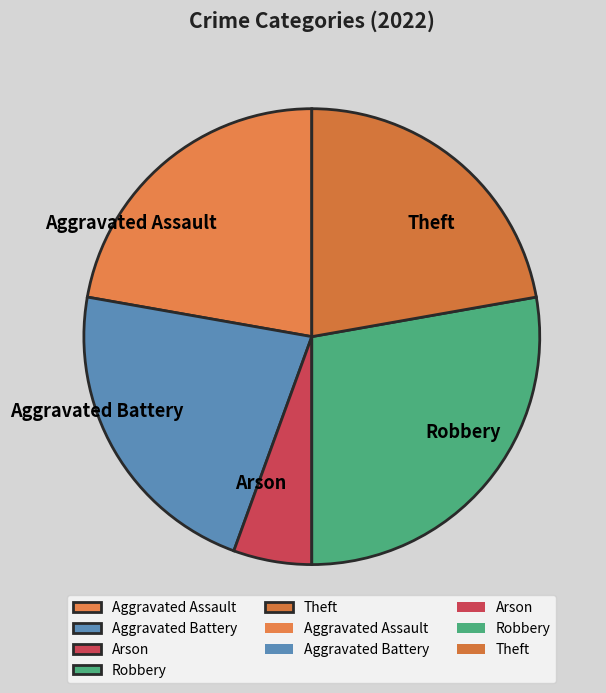

Count the number of slices in the pie.

5